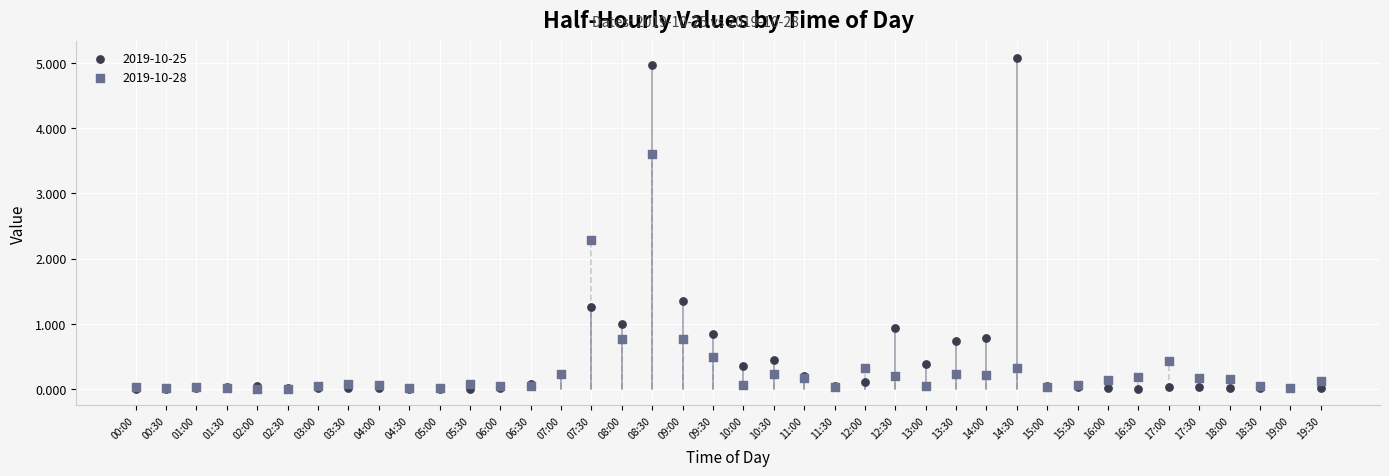

What are all the series names shown in the legend?

2019-10-25, 2019-10-28